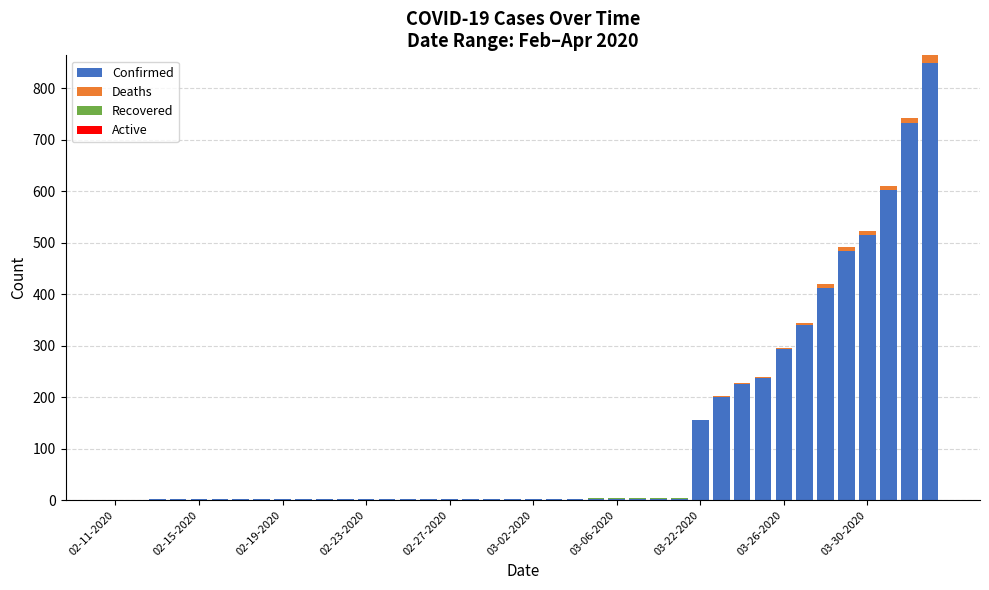

What is the sum of all Confirmed values?

5110